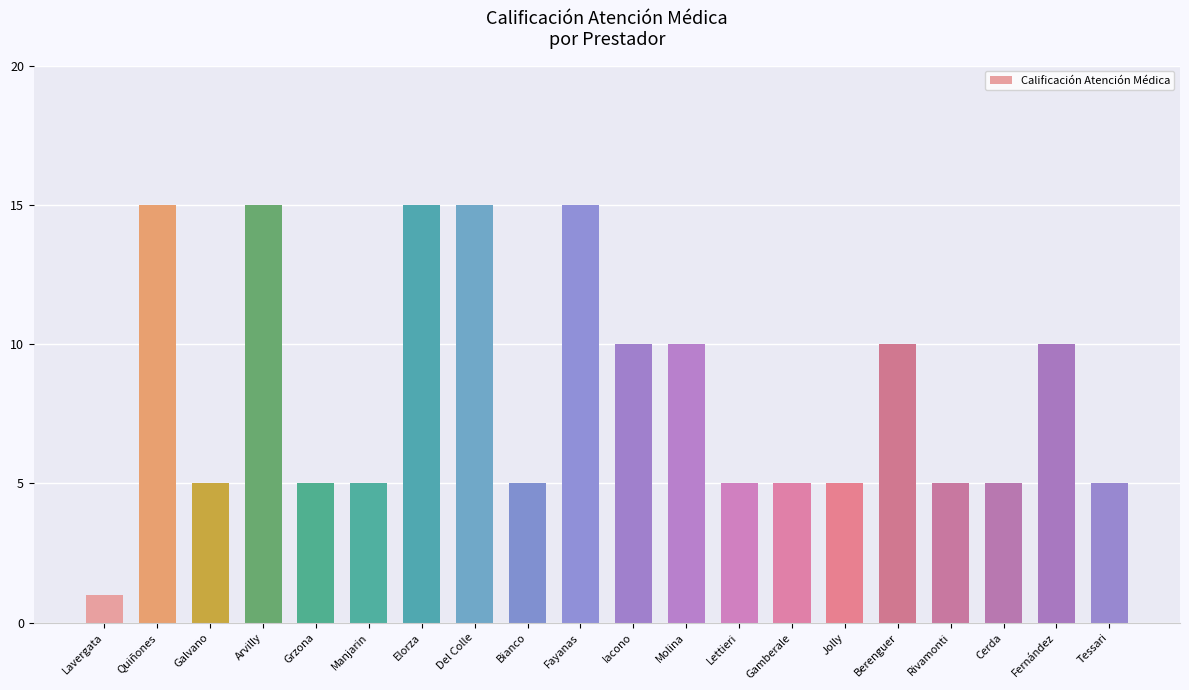

What is the label of the 13th bar from the right?

Del Colle